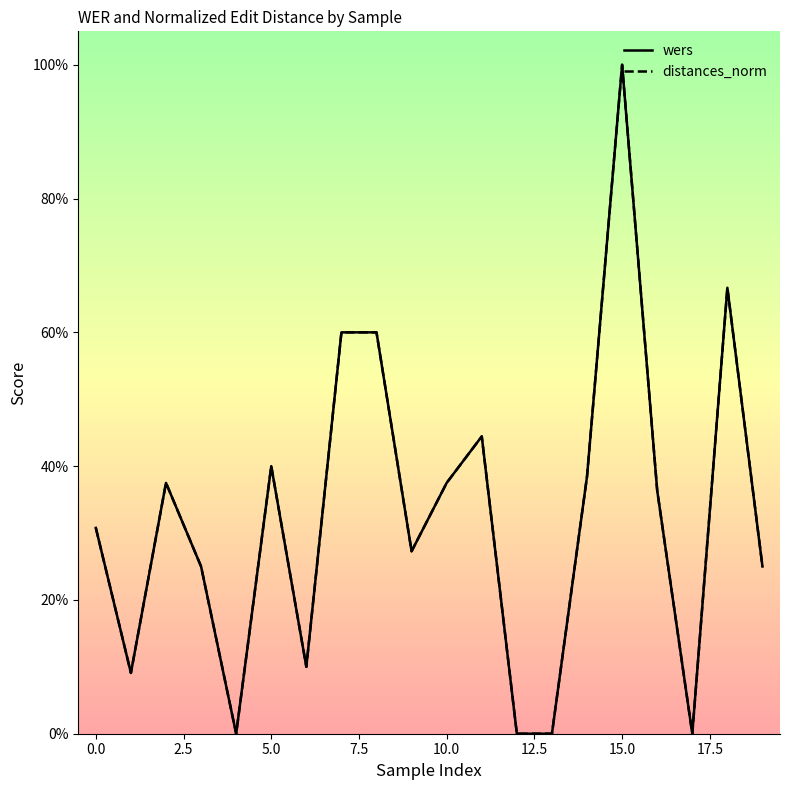

Which category has the highest value in the wers series?

15